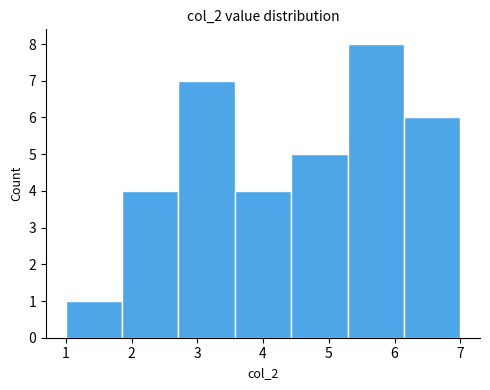

Reading left to right, transcribe this chart: for each bar, give the range it covers on the x-axis and its height. Neither the bar edges nor the heights are printed on the chart, so give them approximately, as read against the axes.

1.0 to 1.9: 1
1.9 to 2.7: 4
2.7 to 3.6: 7
3.6 to 4.4: 4
4.4 to 5.3: 5
5.3 to 6.1: 8
6.1 to 7.0: 6